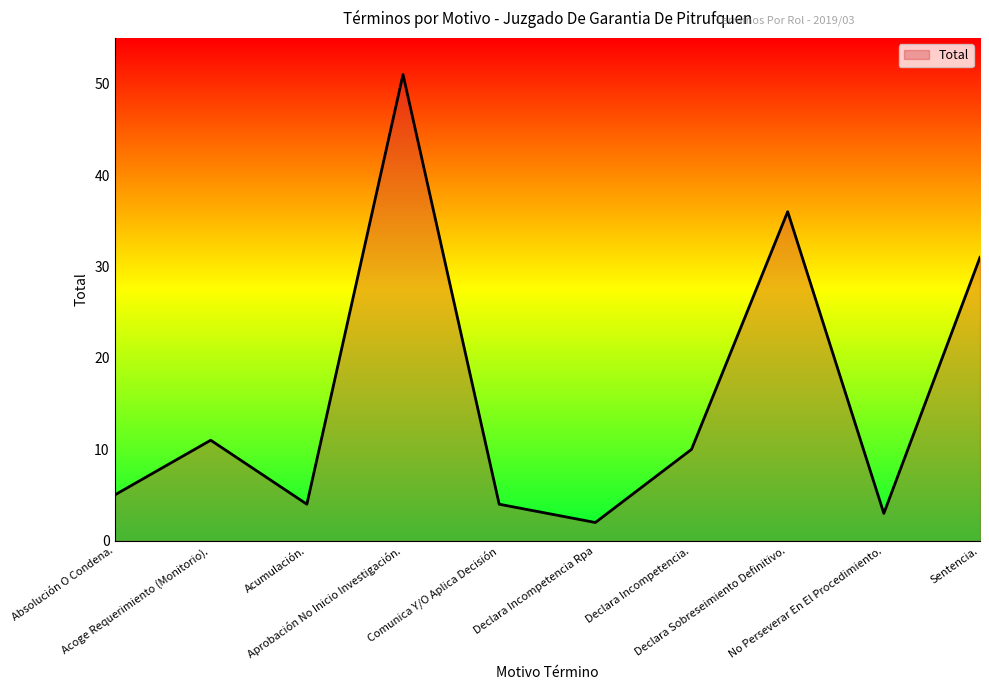

Reading right to left, transcribe all the data shown in this chart.

31	3	36	10	2	4	51	4	11	5